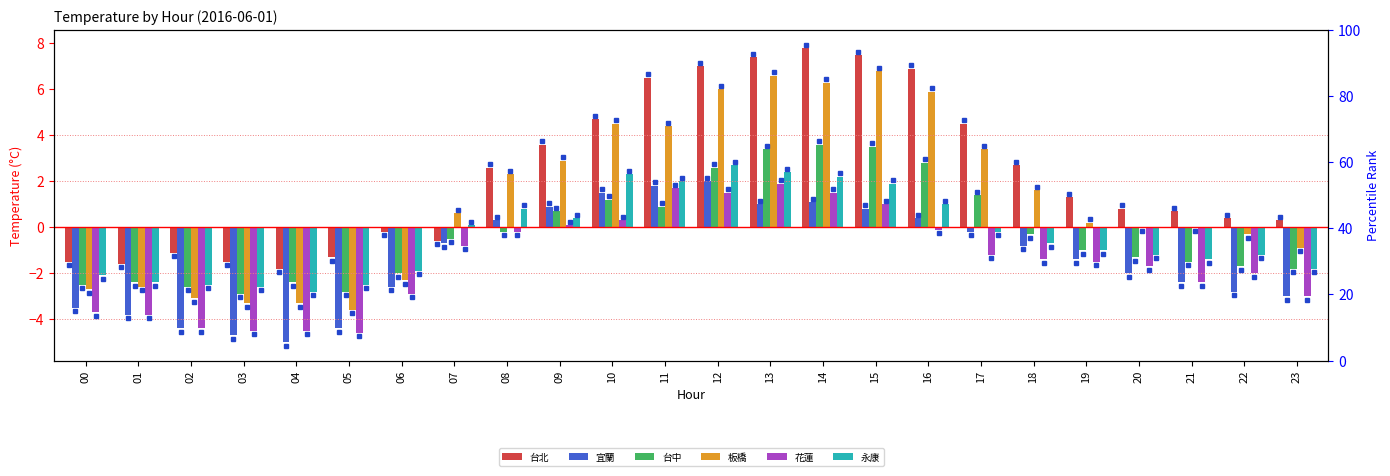

What is the value of the 宜蘭 bar at the 6th from the left?

-4.4